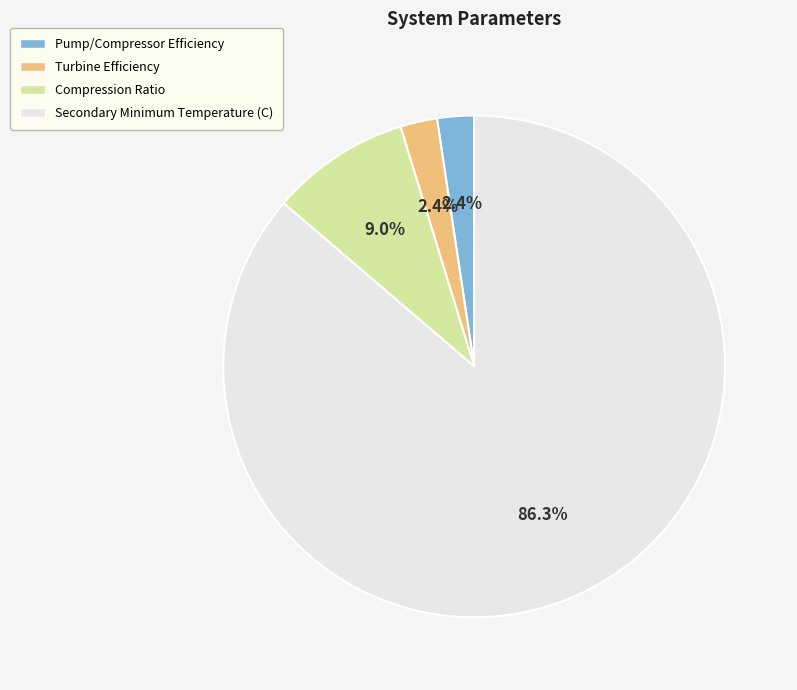

To the nearest percent, what portion does Pump/Compressor Efficiency represent?

2%